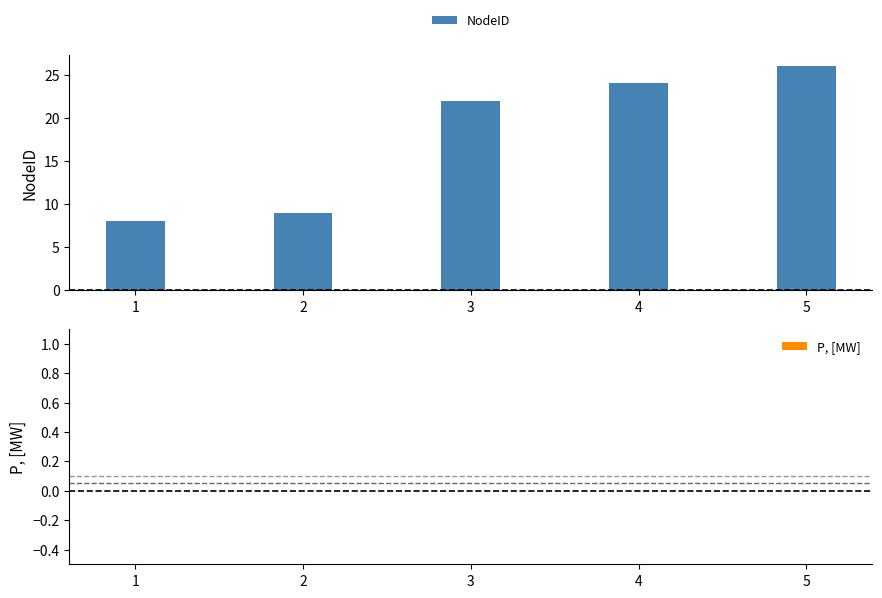

Where is the data nearest to the value 17?

3